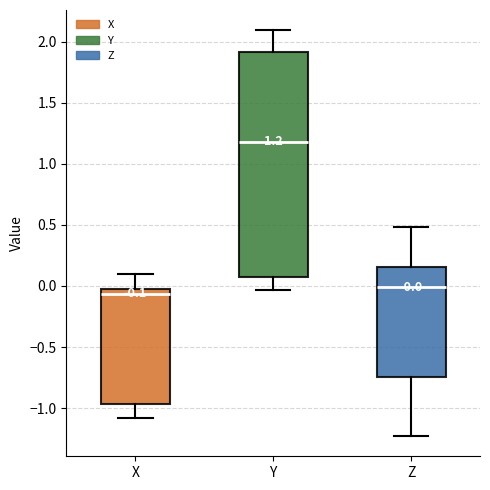

Which box has the highest median line?

Y